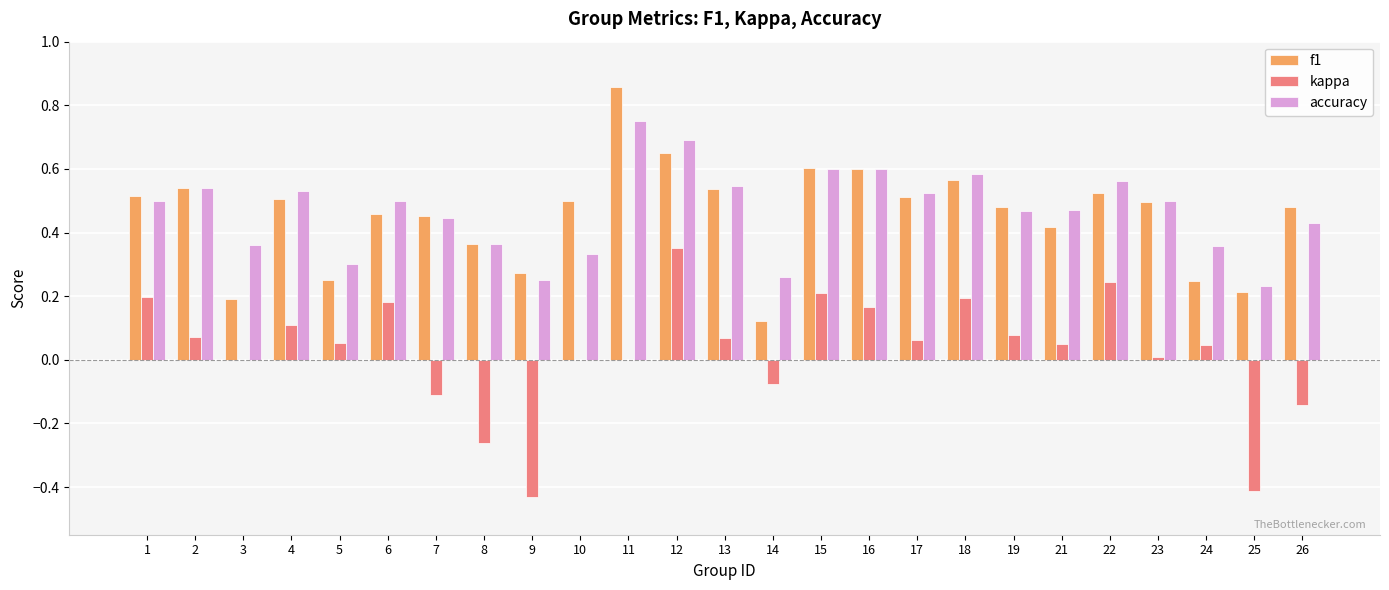

What is the sum of all kappa values?

0.7